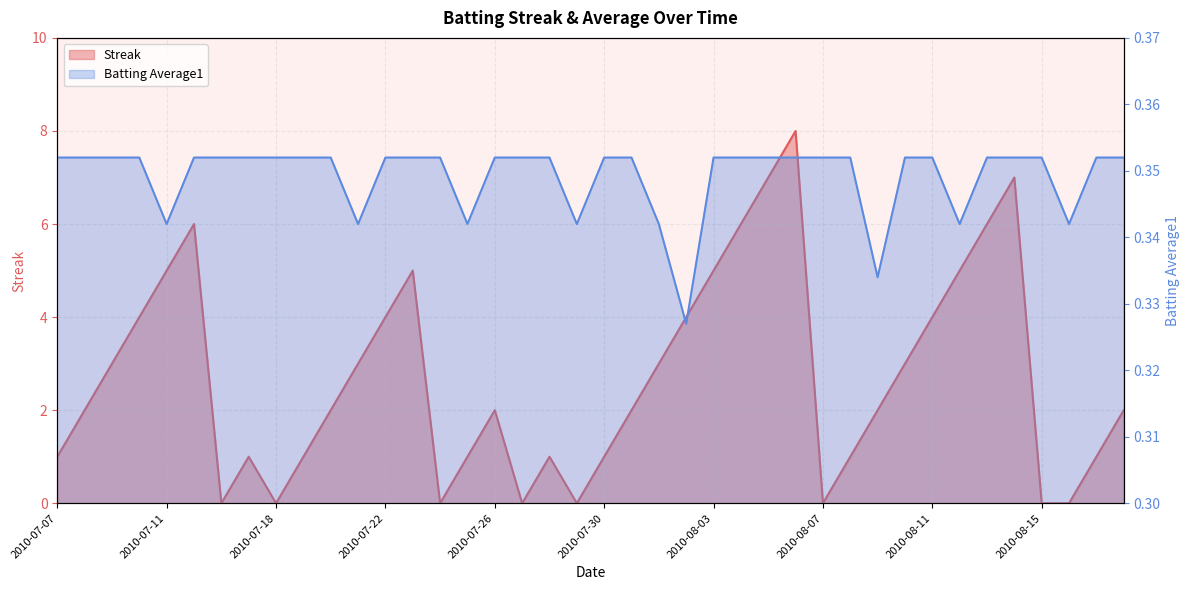

What is the average value of the Batting Average1 series?

0.3